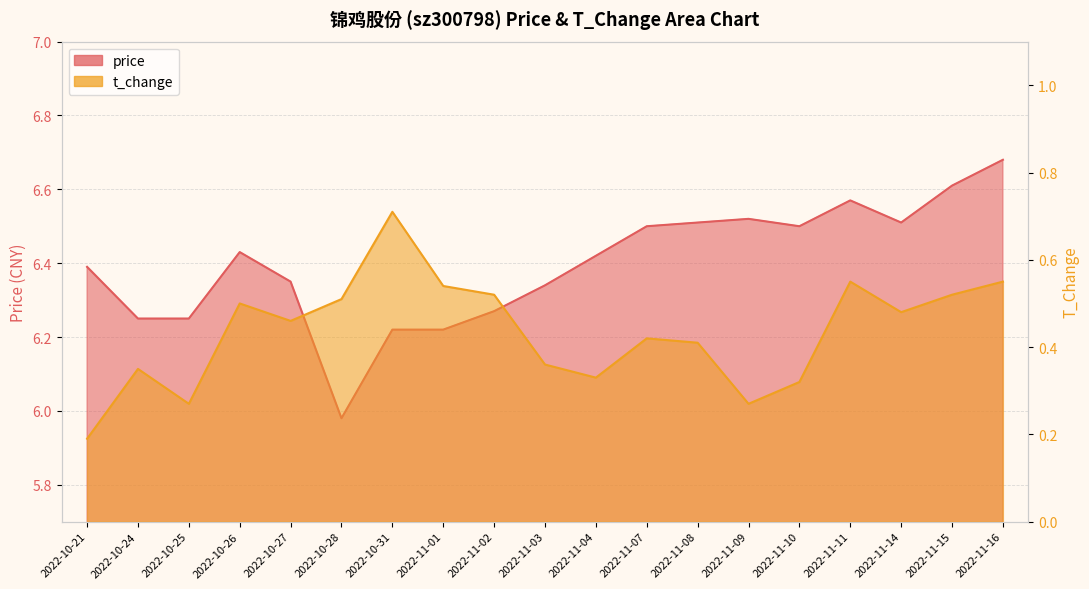

How many lines are shown in the chart?

2